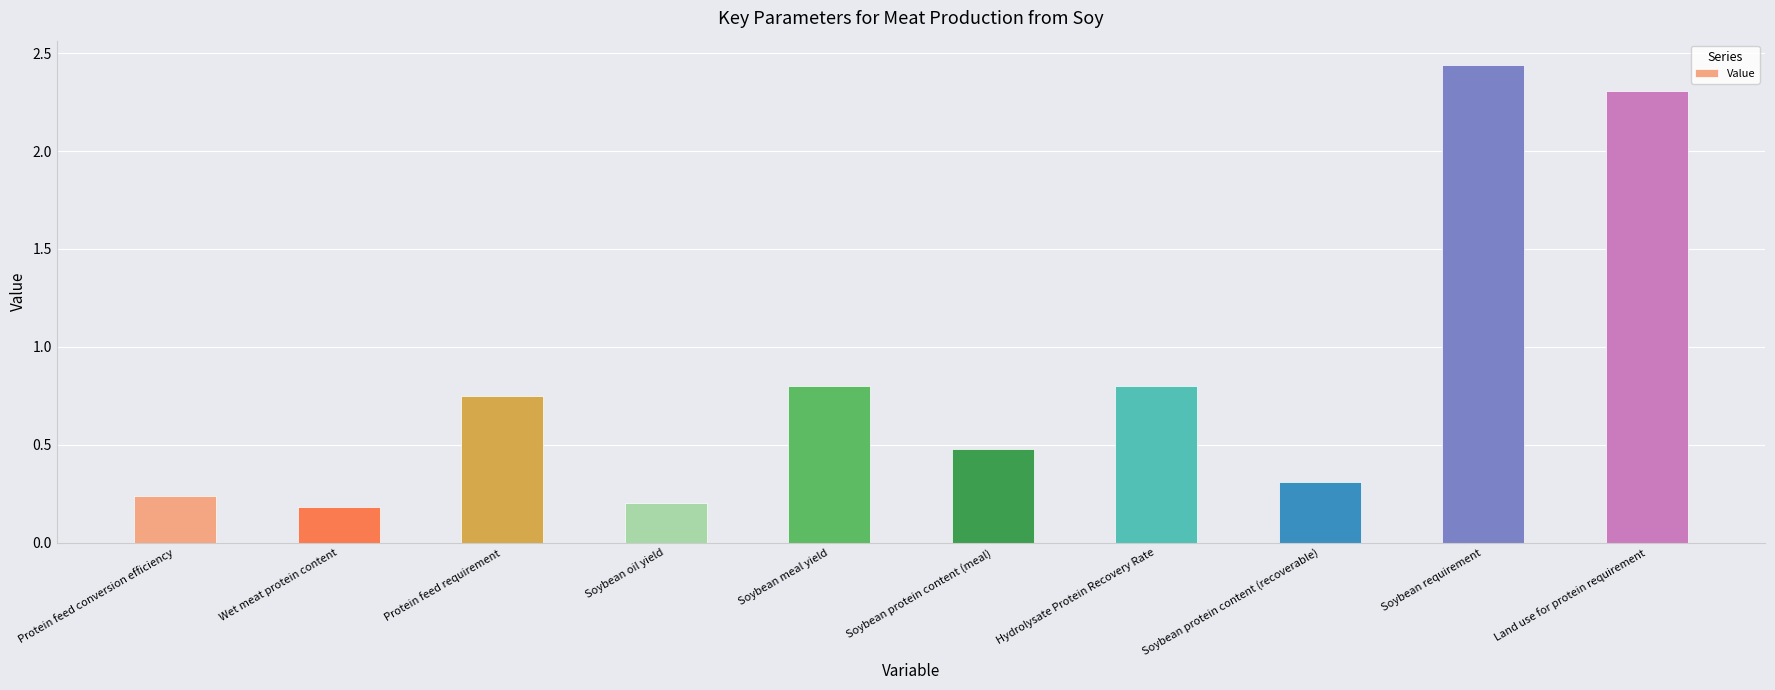

What is the change in value from Soybean oil yield to Land use for protein requirement?

+2.1